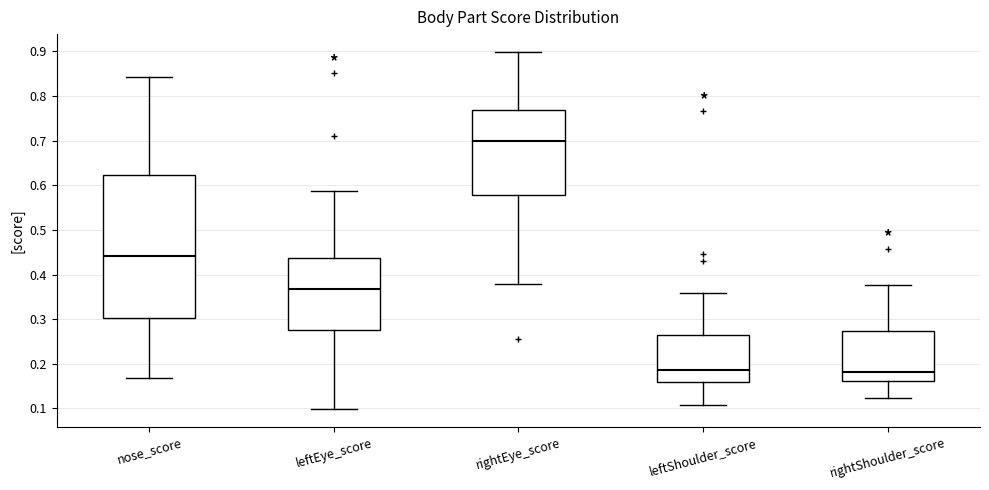

Reading left to right, read every box against the y-axis: the position of its median line, the range the box covers, and the ends of its whiskers. The values are not printed on the chart, so give them approximately, as read against the axis.

nose_score: median 0.44, box 0.30 to 0.62, whiskers 0.17 to 0.84
leftEye_score: median 0.37, box 0.28 to 0.44, whiskers 0.10 to 0.59
rightEye_score: median 0.70, box 0.58 to 0.77, whiskers 0.38 to 0.90
leftShoulder_score: median 0.19, box 0.16 to 0.26, whiskers 0.11 to 0.36
rightShoulder_score: median 0.18, box 0.16 to 0.27, whiskers 0.12 to 0.38